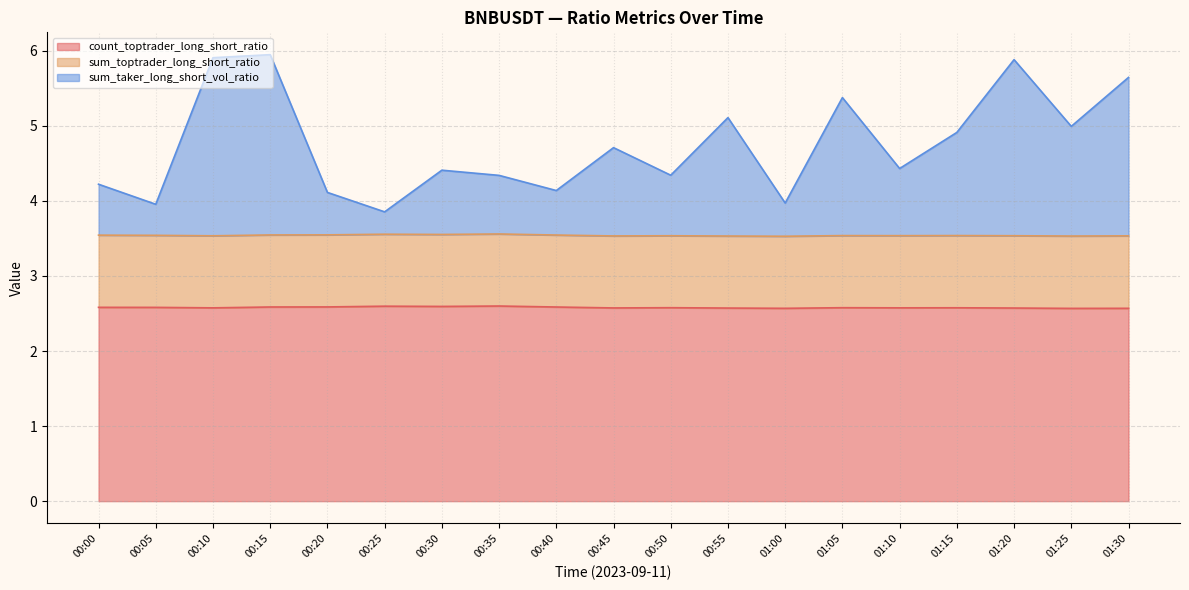

Which series has the widest spread of values?

sum_taker_long_short_vol_ratio